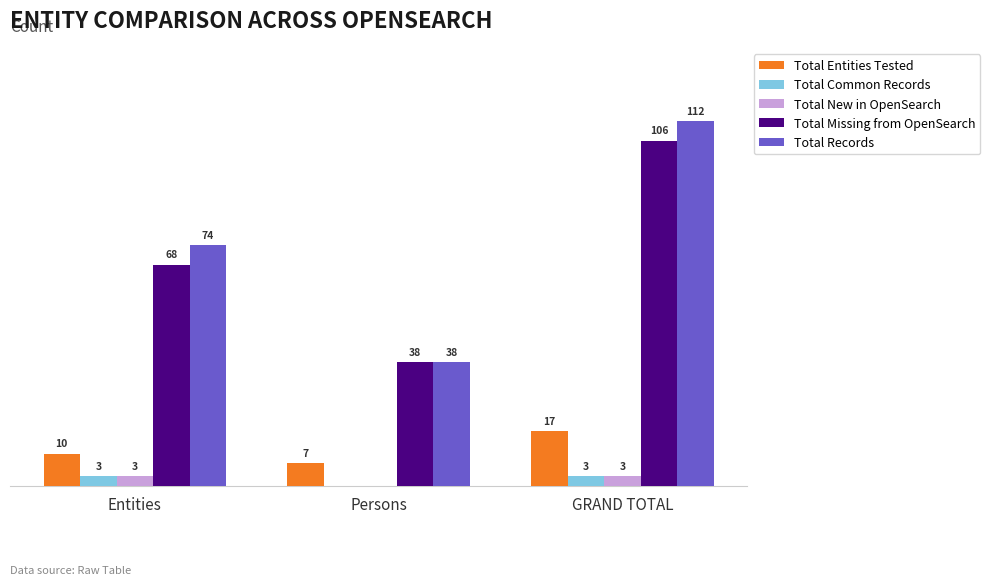

At which label does Total Records reach its peak?

GRAND TOTAL